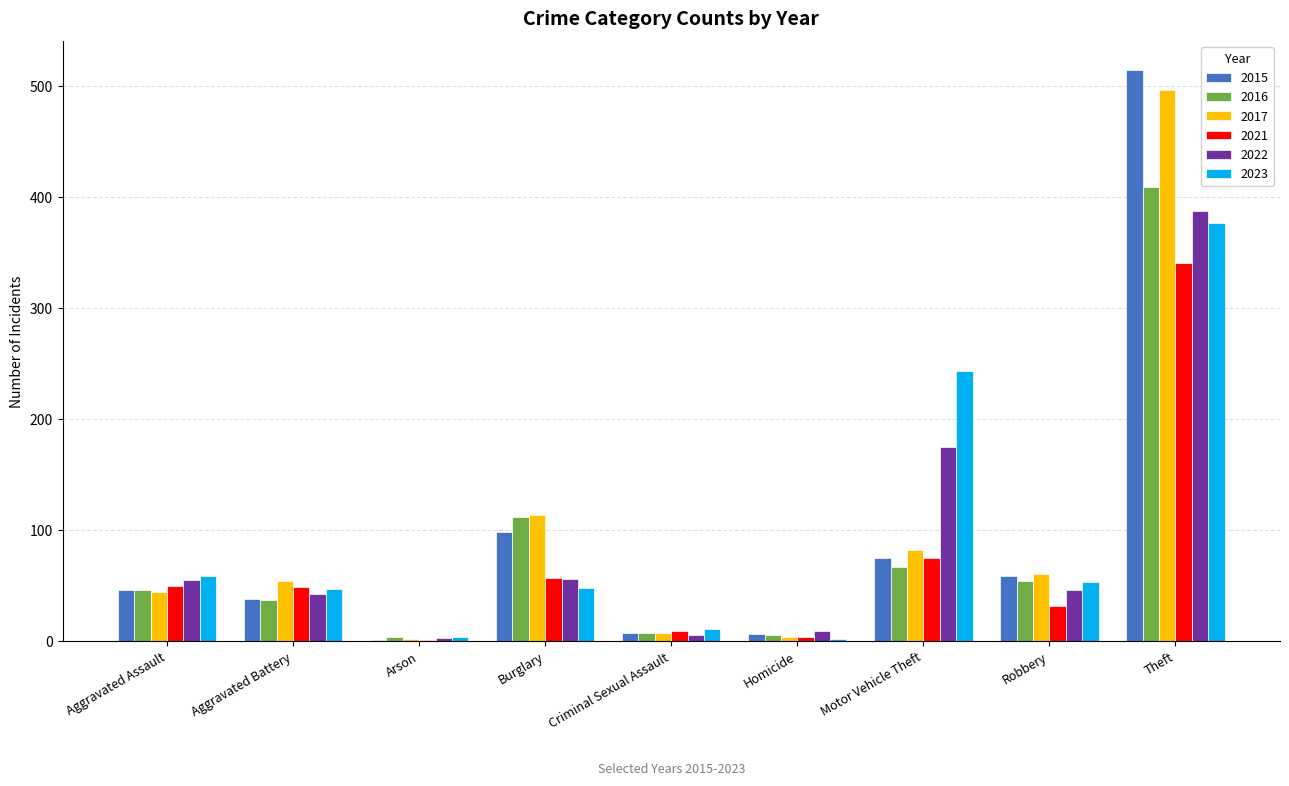

What is the sum of the 2015 values at Burglary and Aggravated Battery?

136